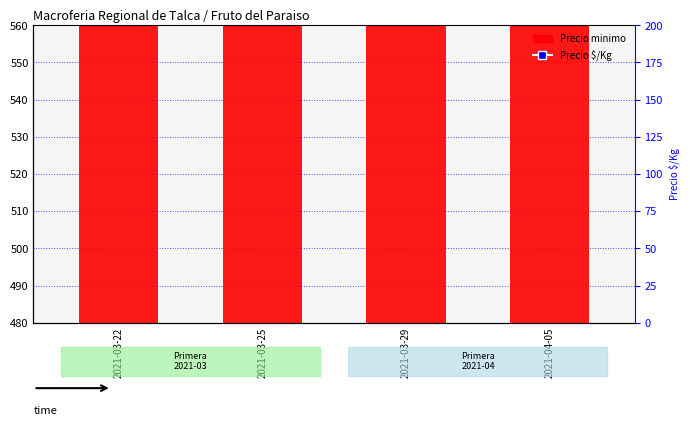

Rank the categories by Precio minimo value from lowest to highest.

2021-03-25, 2021-03-29, 2021-03-22, 2021-04-05